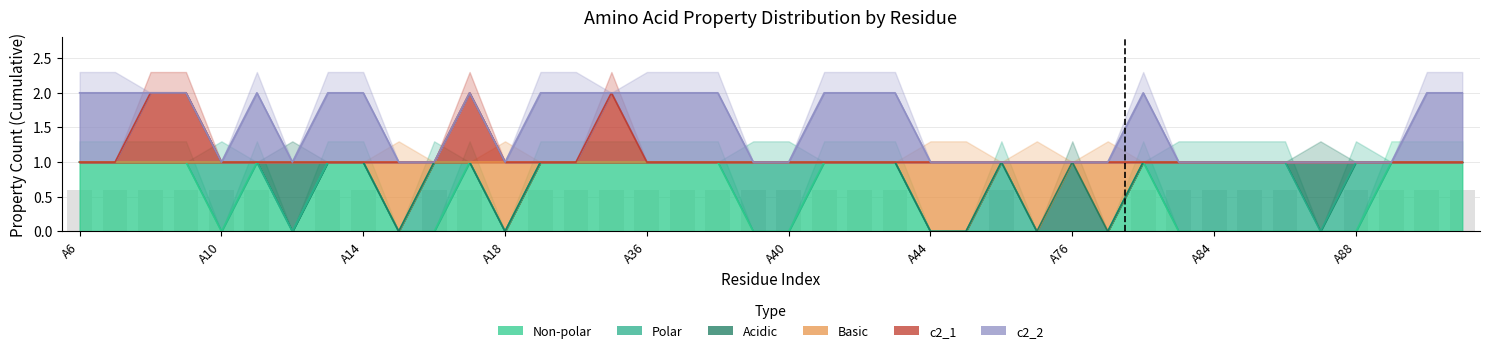

How many data points in basic are less than 1?

6